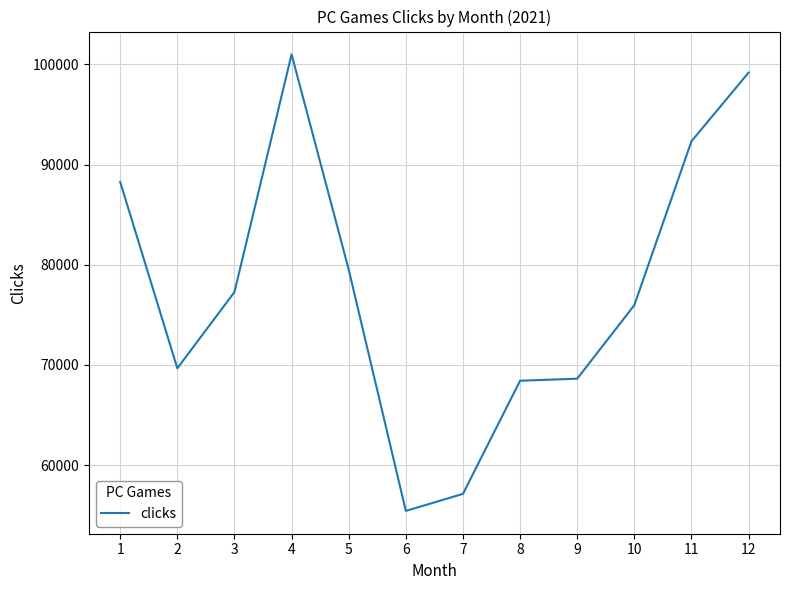

What is the difference between the maximum and minimum values?

45550